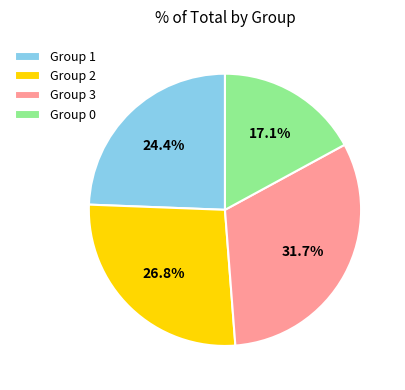

Approximately how many times larger is the value at Group 0 compared to Group 1?

0.7